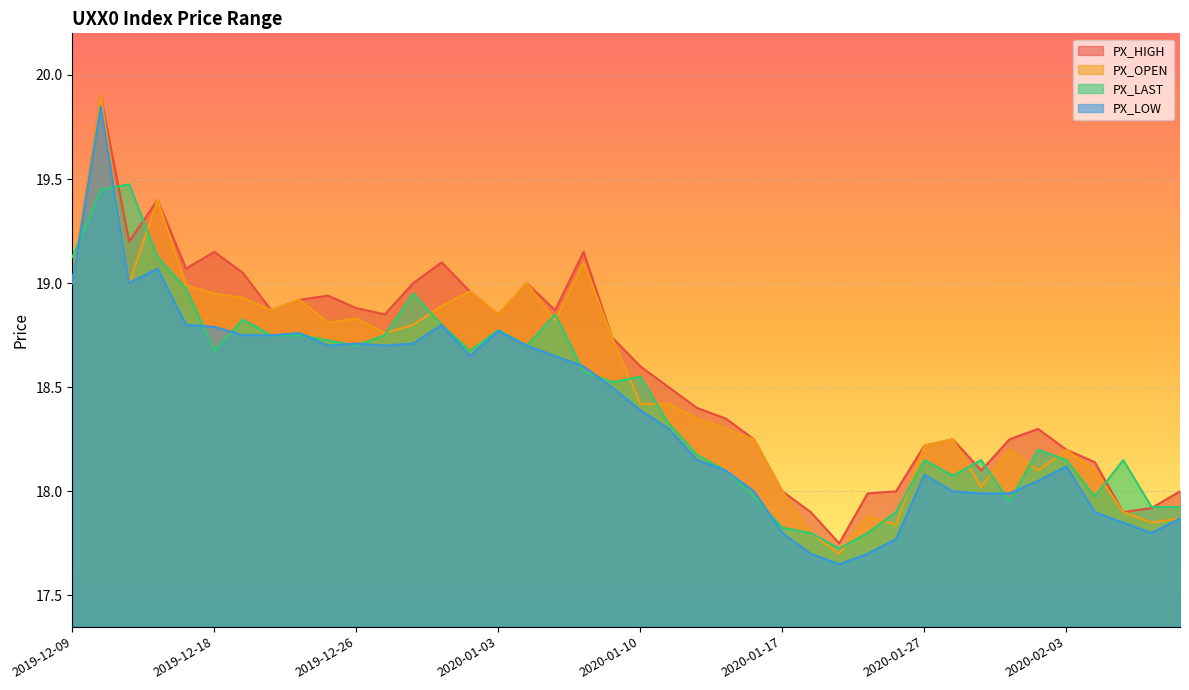

Where is PX_HIGH nearest to the value 18?

2020-01-17